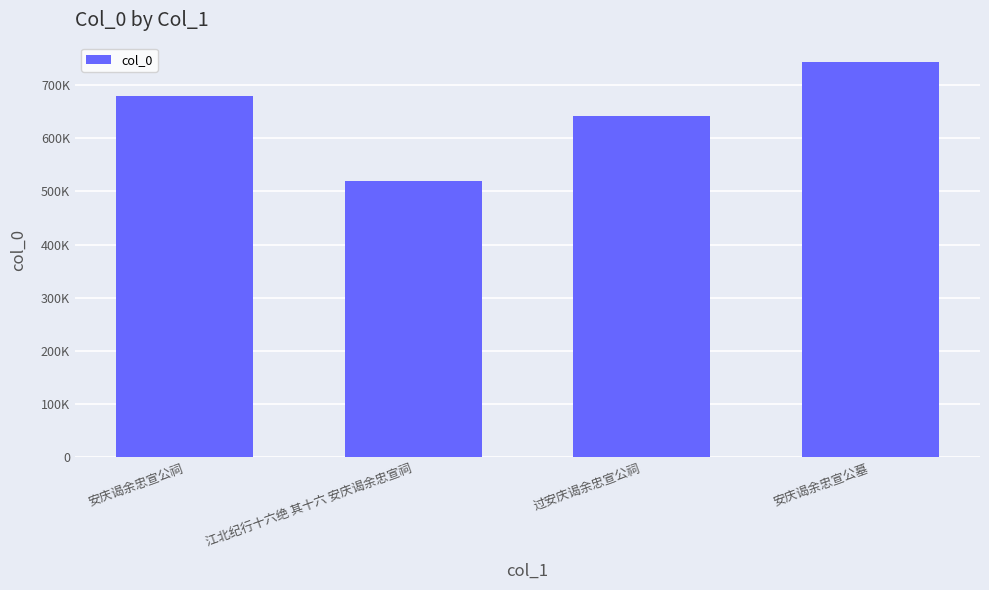

What is the change in value from 安庆谒余忠宣公祠 to 江北纪行十六绝 其十六 安庆谒余忠宣祠?

-159941